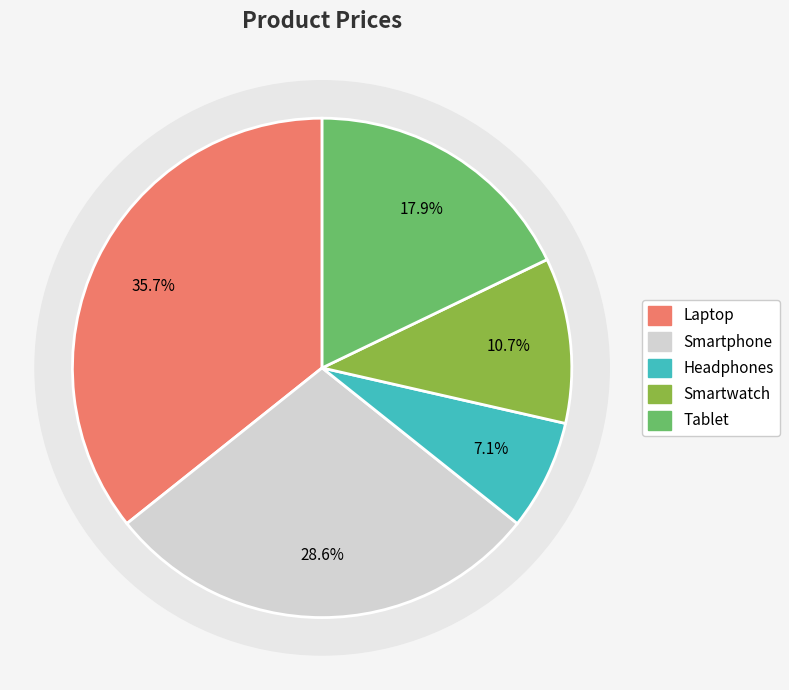

How many segments does this pie chart have?

5